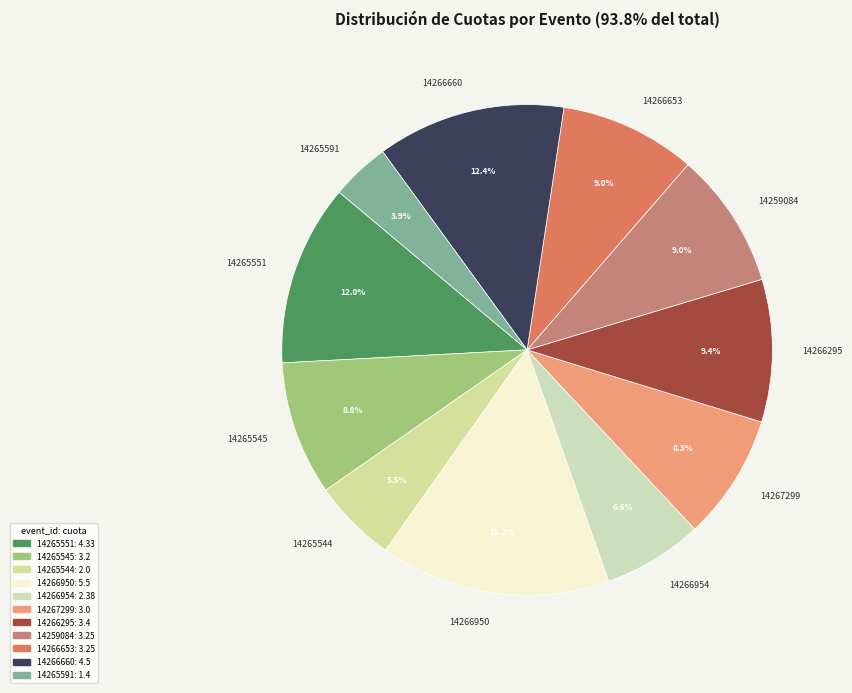

To the nearest percent, what is the combined percentage of 14266660 and 14265544?

18%